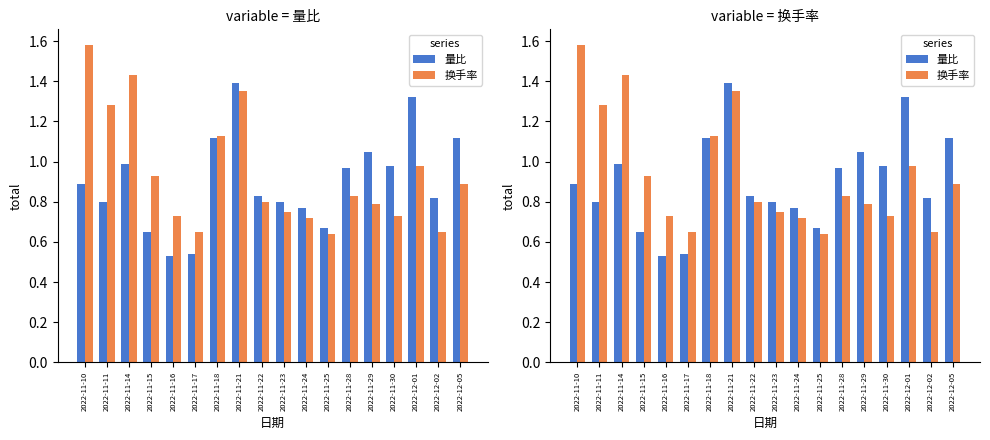

Which series has the largest range (max minus min)?

换手率